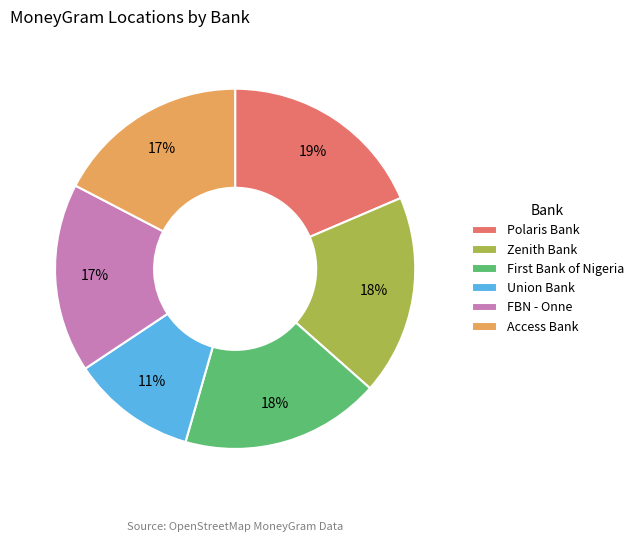

What is the ratio of the value at Union Bank to the value at Access Bank?

0.6